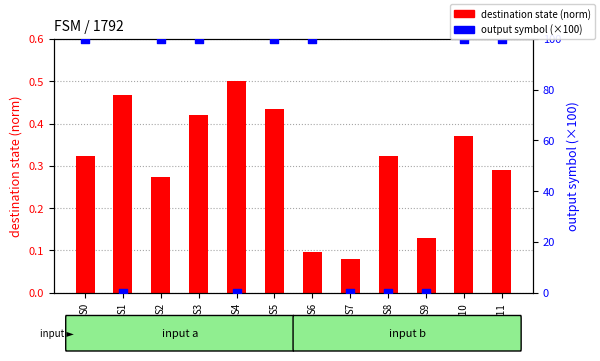

Which series contains the lowest Y value?

output symbol (×100)